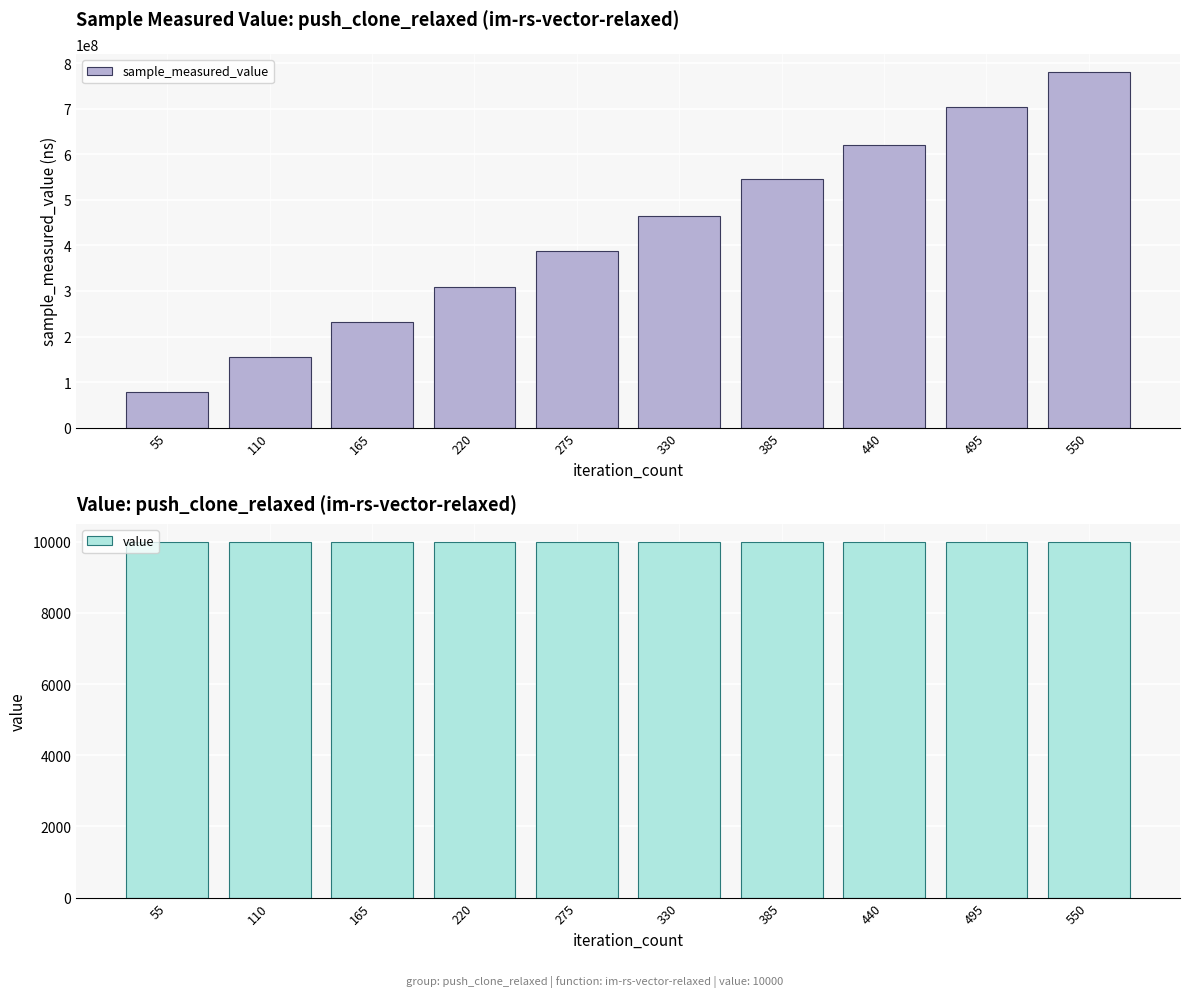

At which category does the chart reach its minimum across all series?

55